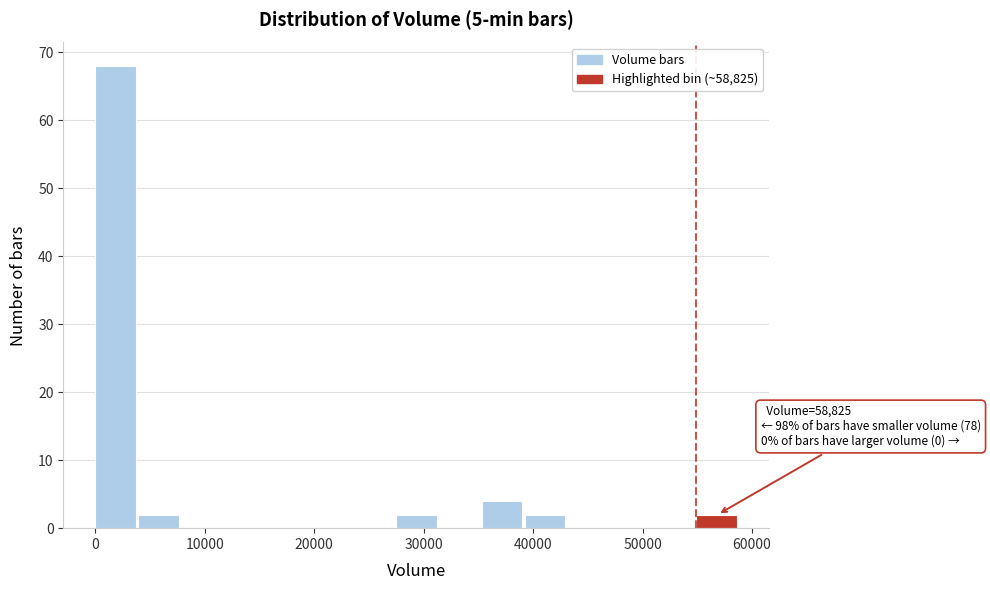

Around what value on the x-axis is the tallest bar? Give the approximate position of its centre, as read against the axis.

2000